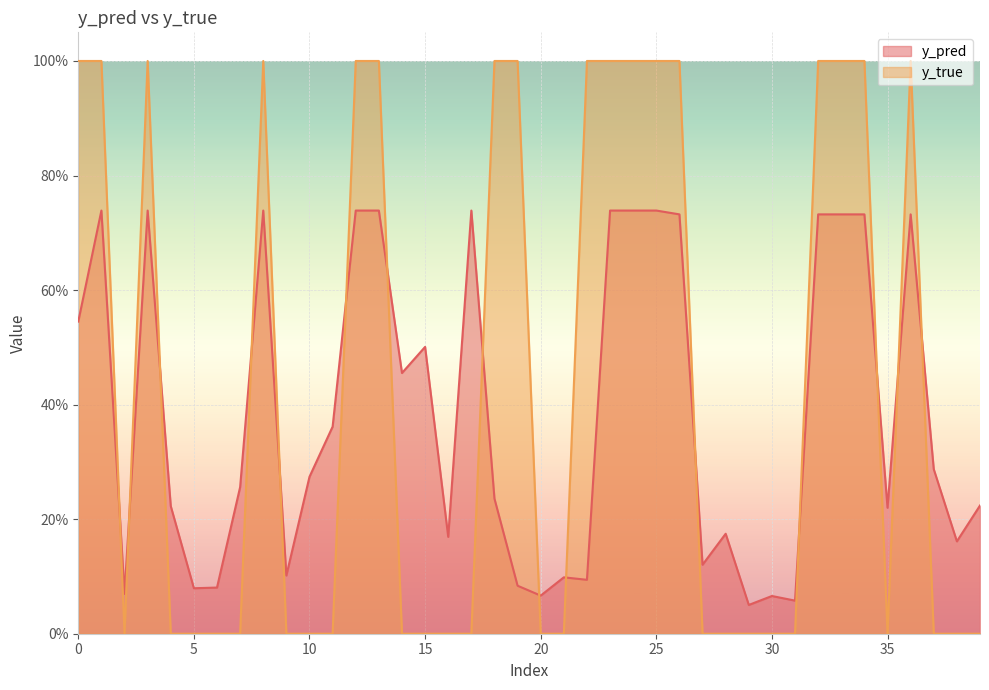

Which series has the widest spread of values?

y_true